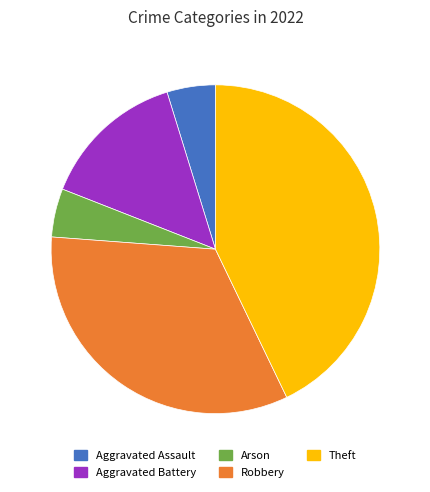

Is there a majority slice in this chart?

No